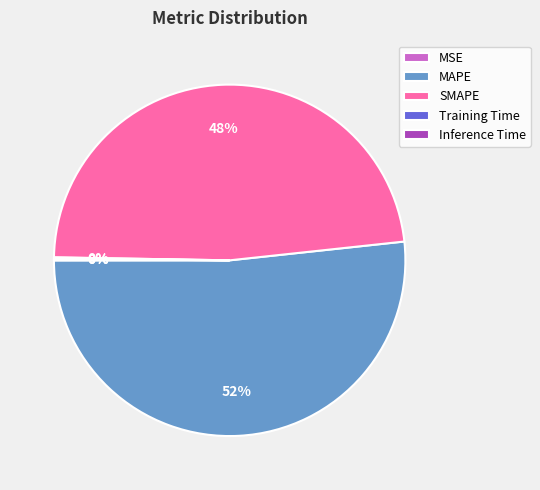

To the nearest percent, what is the difference between the largest and smallest slice percentages?

52%